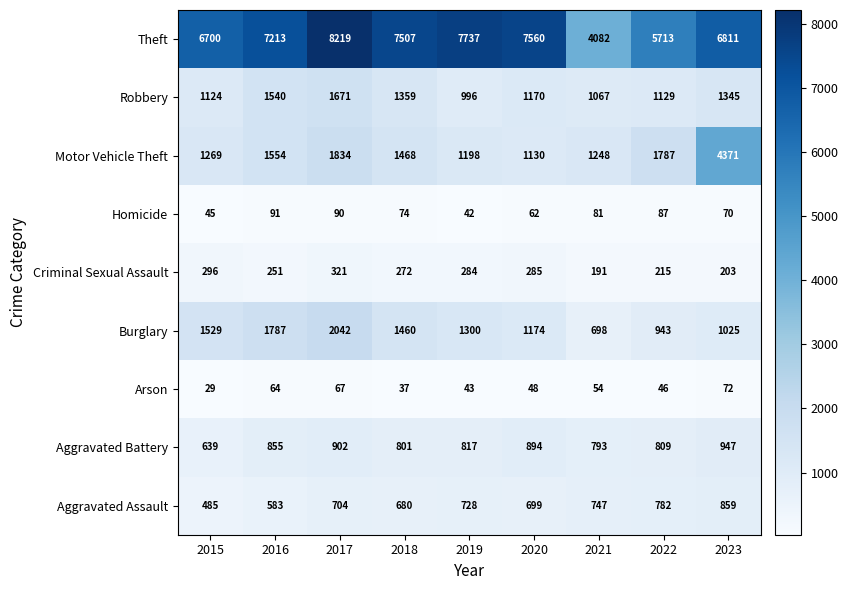

Rank the series by their maximum value, from highest to lowest.

Theft, Motor Vehicle Theft, Burglary, Robbery, Aggravated Battery, Aggravated Assault, Criminal Sexual Assault, Homicide, Arson